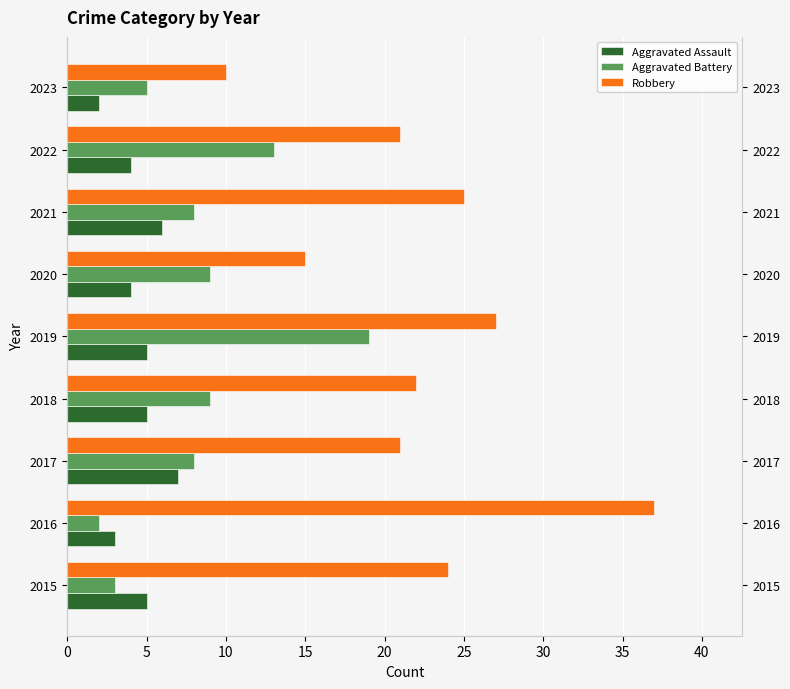

What is the spread (max minus min) of values at 2018?

17